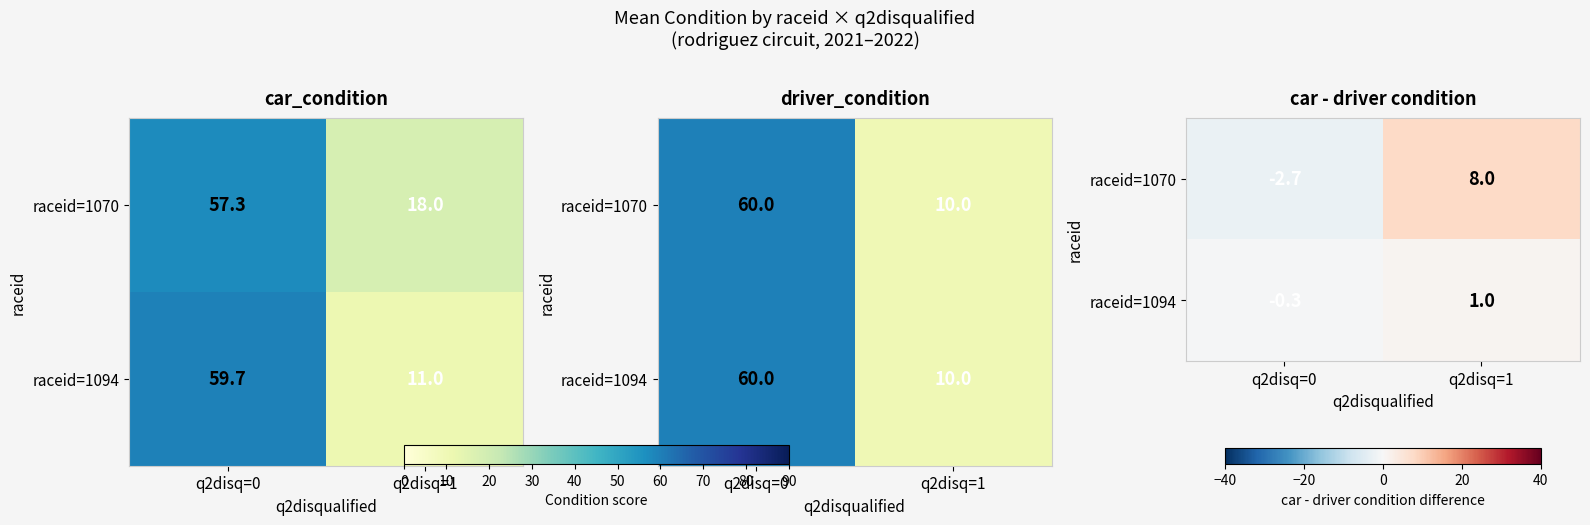

At which category is the sum across all series the highest?

q2disq=1